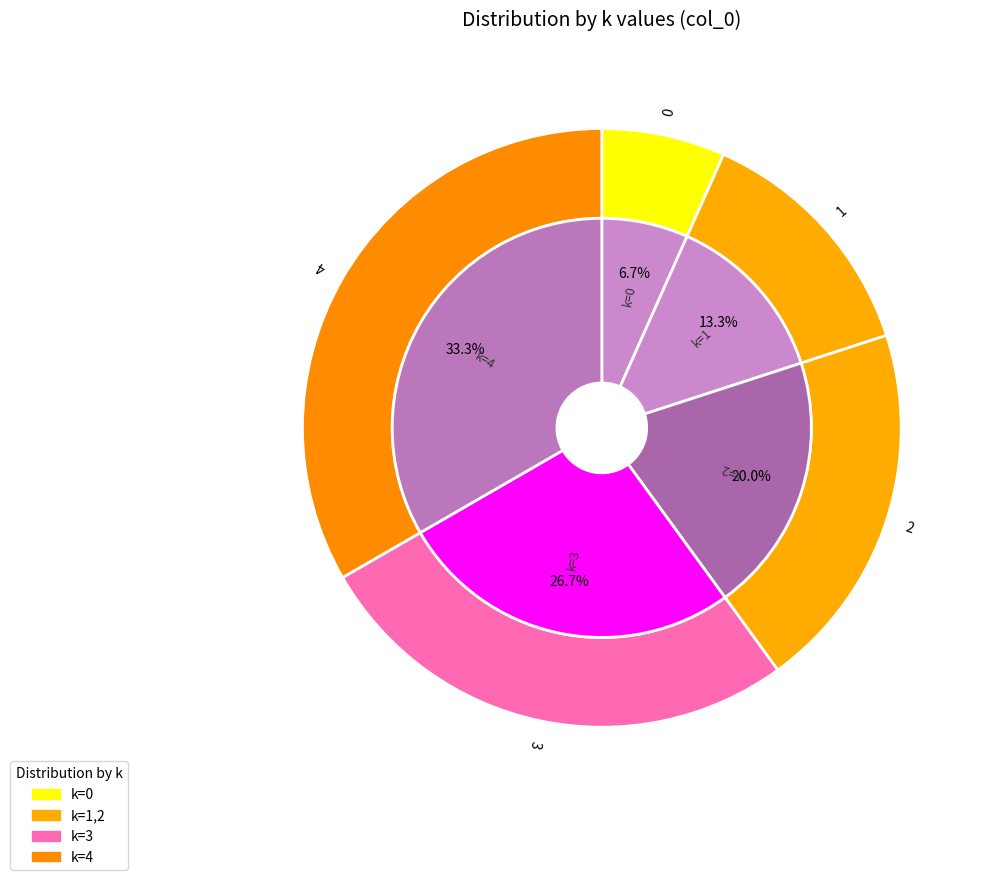

Is the sum of 3 and 0 greater than half?

No